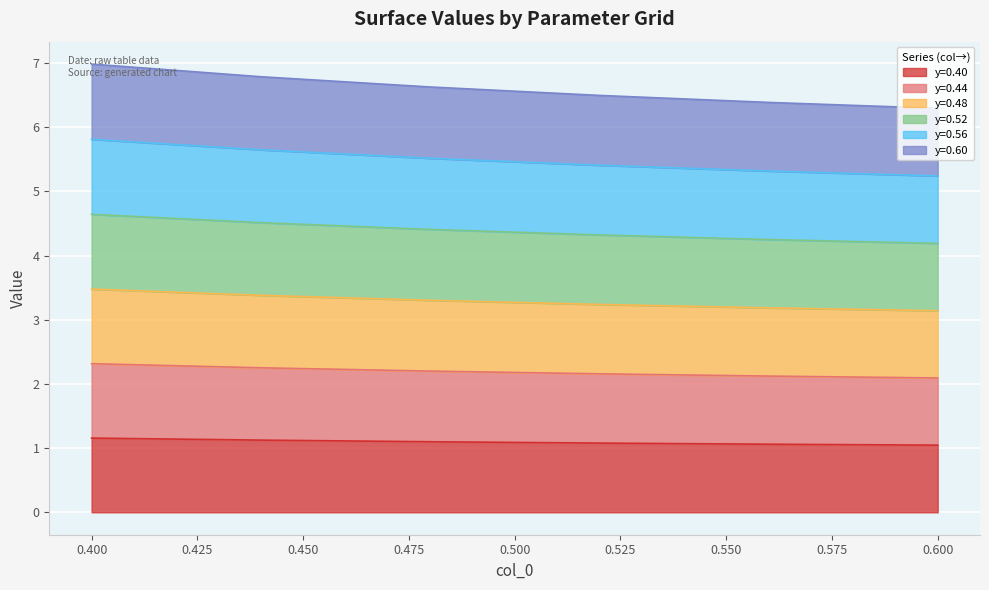

The y=0.60 series shows 4.4 at 0.52. True or false?

False